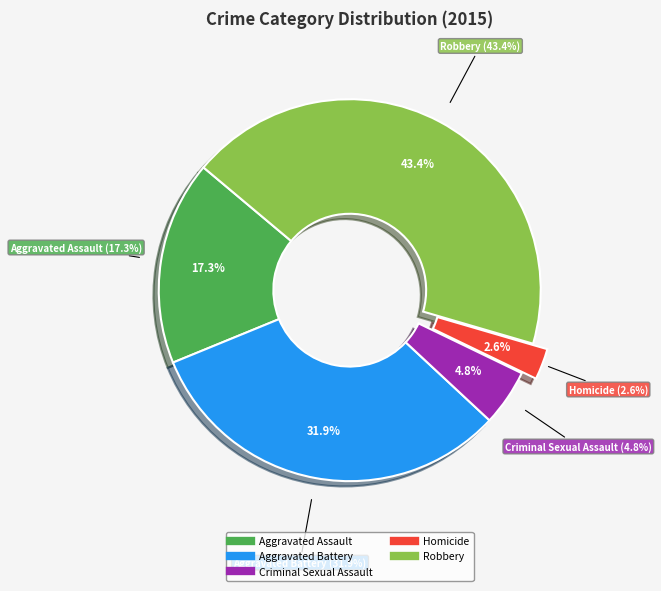

Which category has the biggest portion of the pie?

Robbery